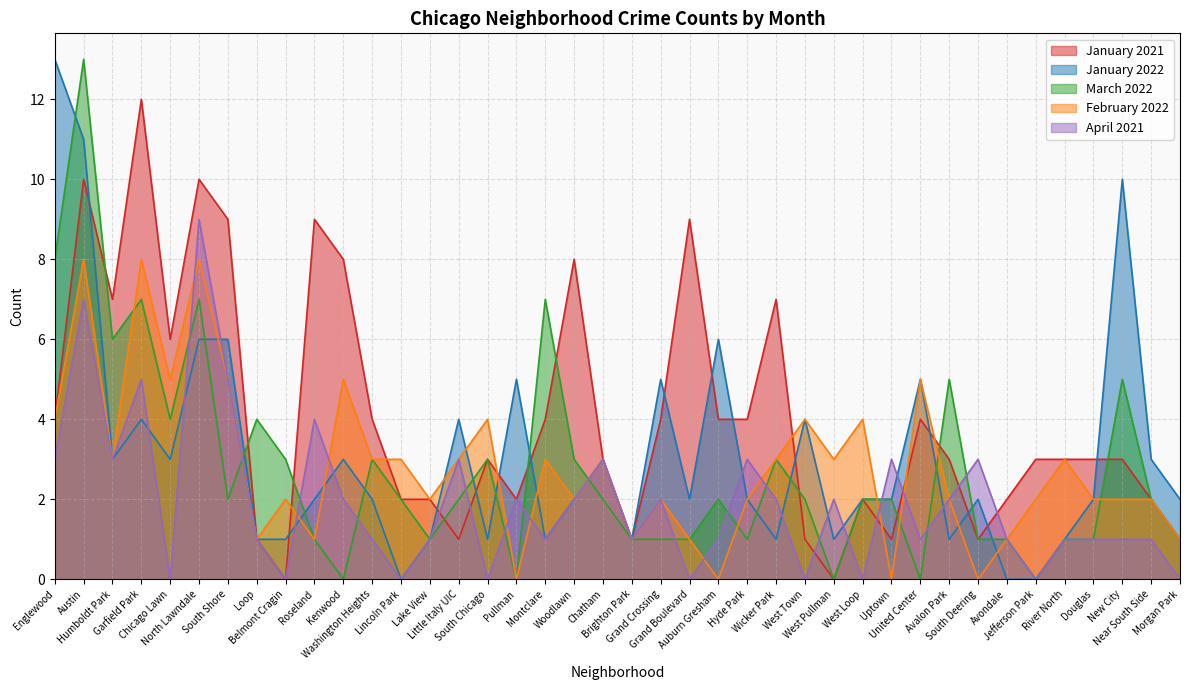

Which label corresponds to the smallest value in the chart?

Belmont Cragin